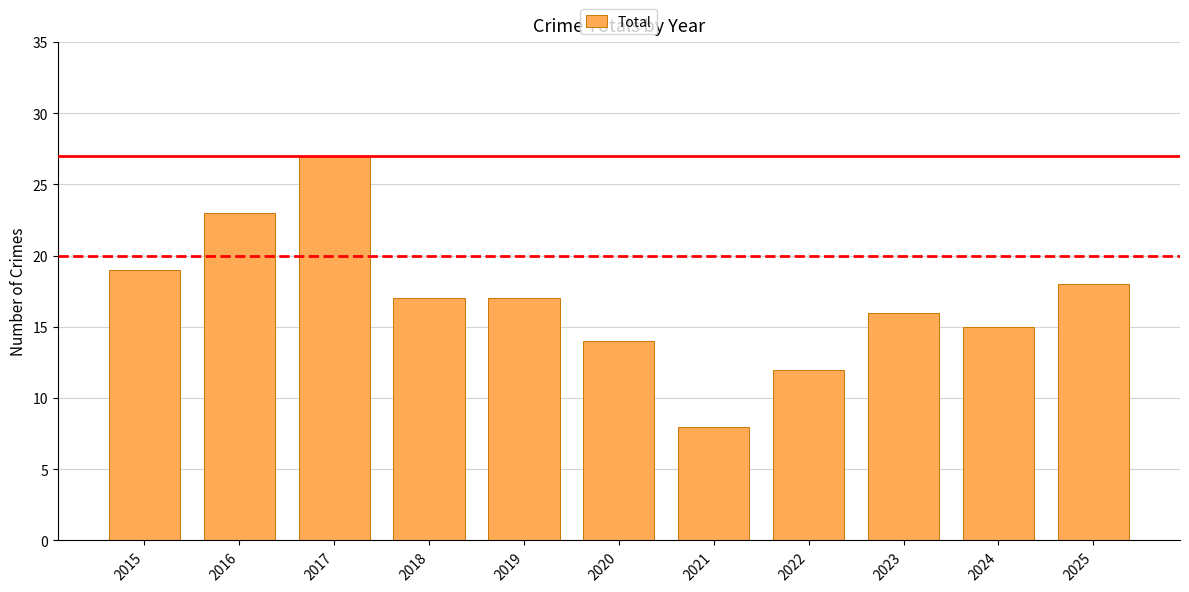

Reading right to left, list all the values displayed in this chart.

2025=18	2024=15	2023=16	2022=12	2021=8	2020=14	2019=17	2018=17	2017=27	2016=23	2015=19